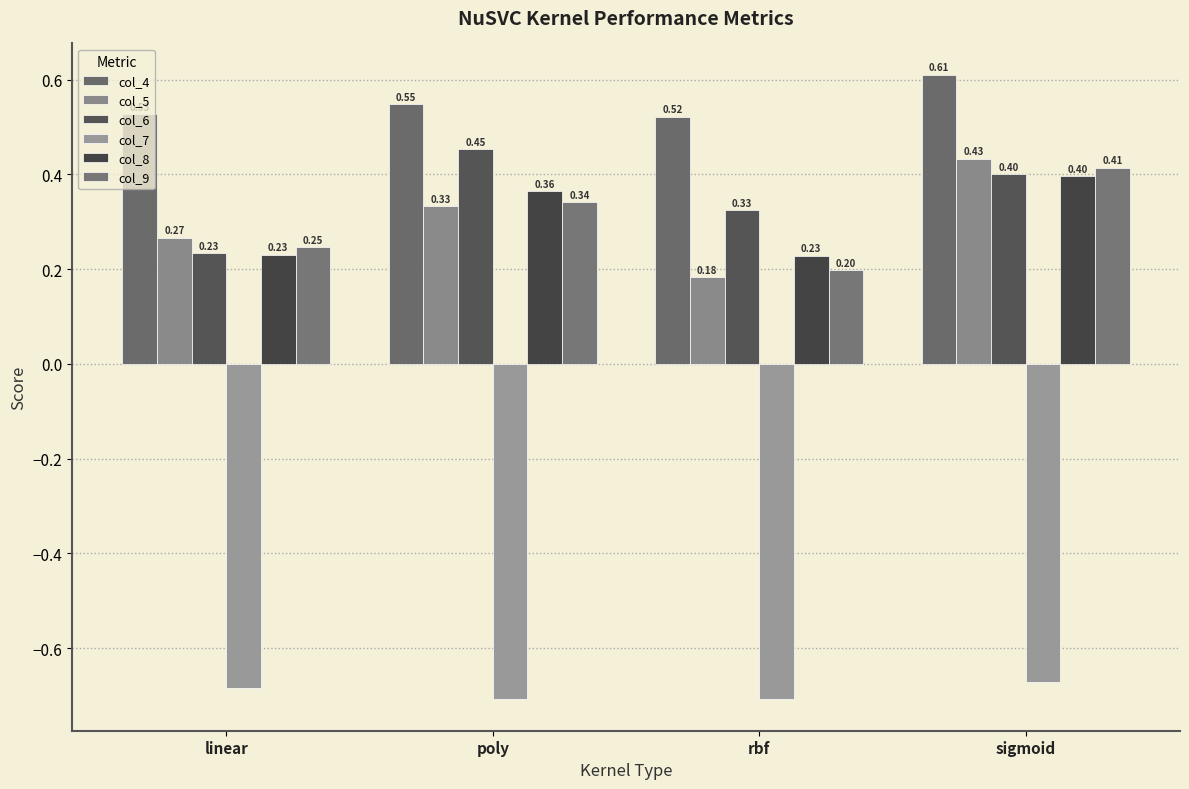

What is the value of the col_8 bar at the 3rd from the left?

0.2